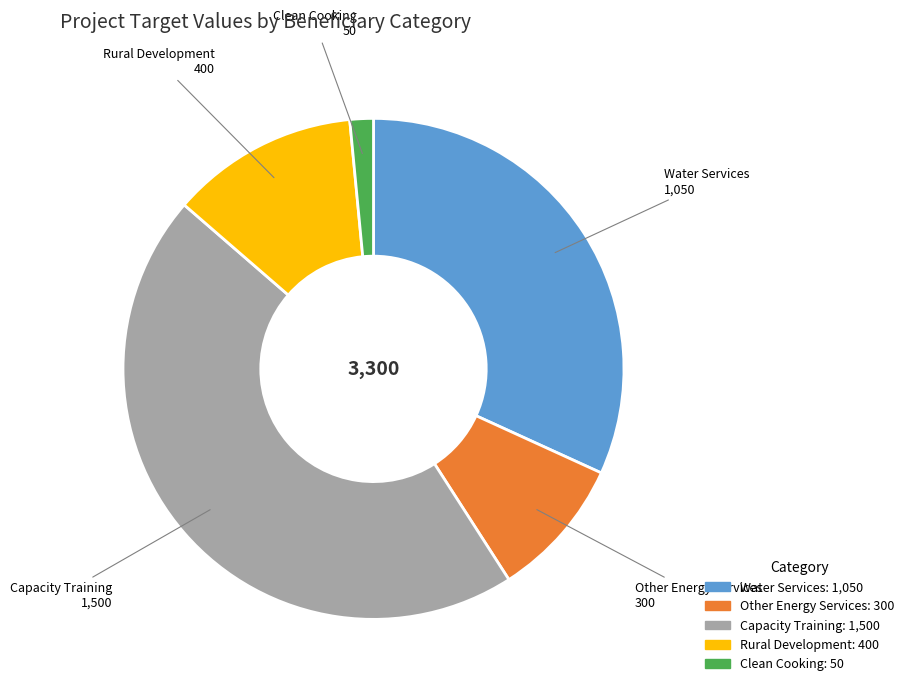

Is there any slice that represents more than half of the pie?

No